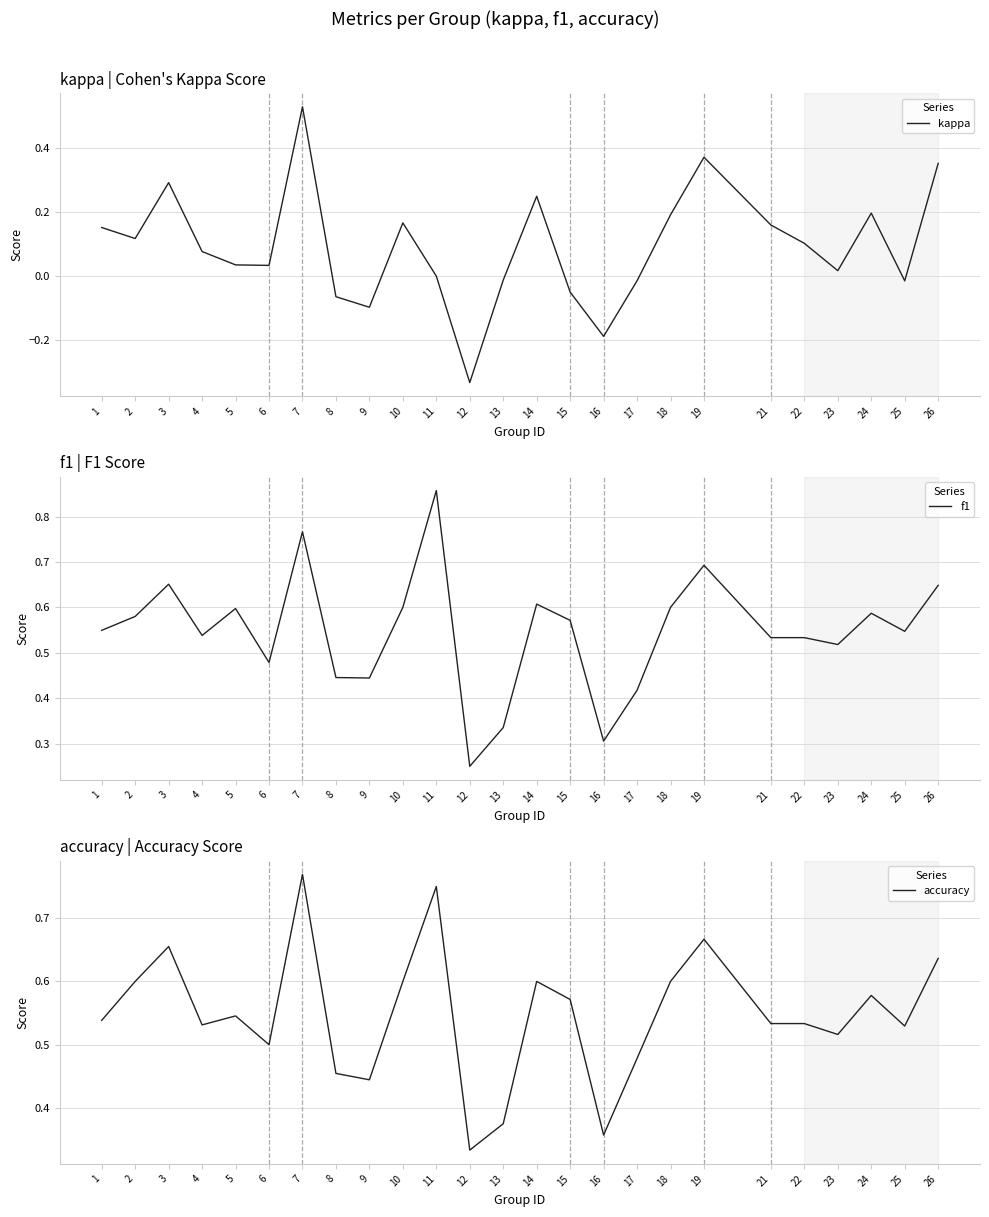

The value of f1 at 14 is 0.2. True or false?

False